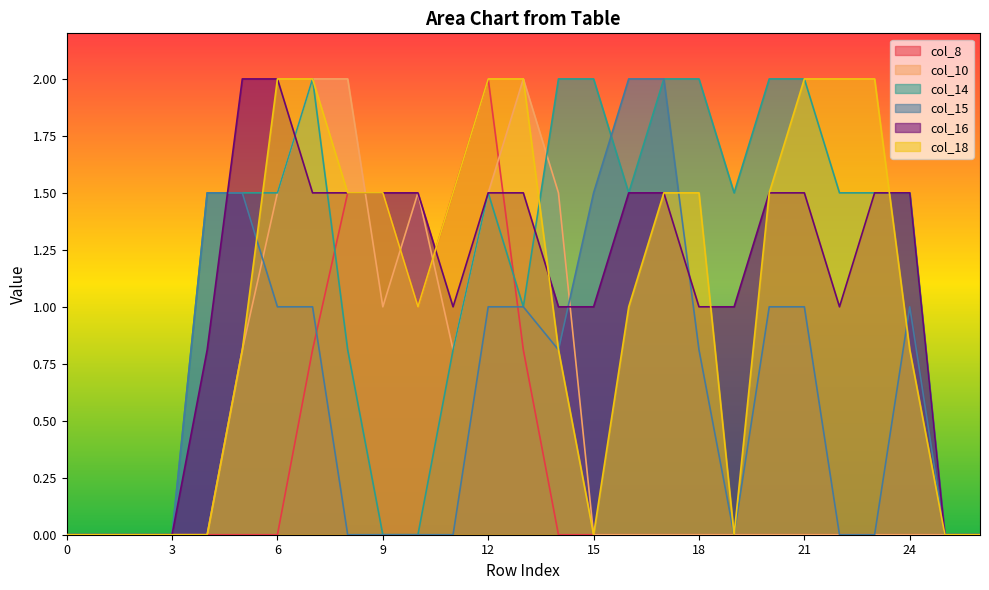

How many interior local peaks does the col_15 series have?

1